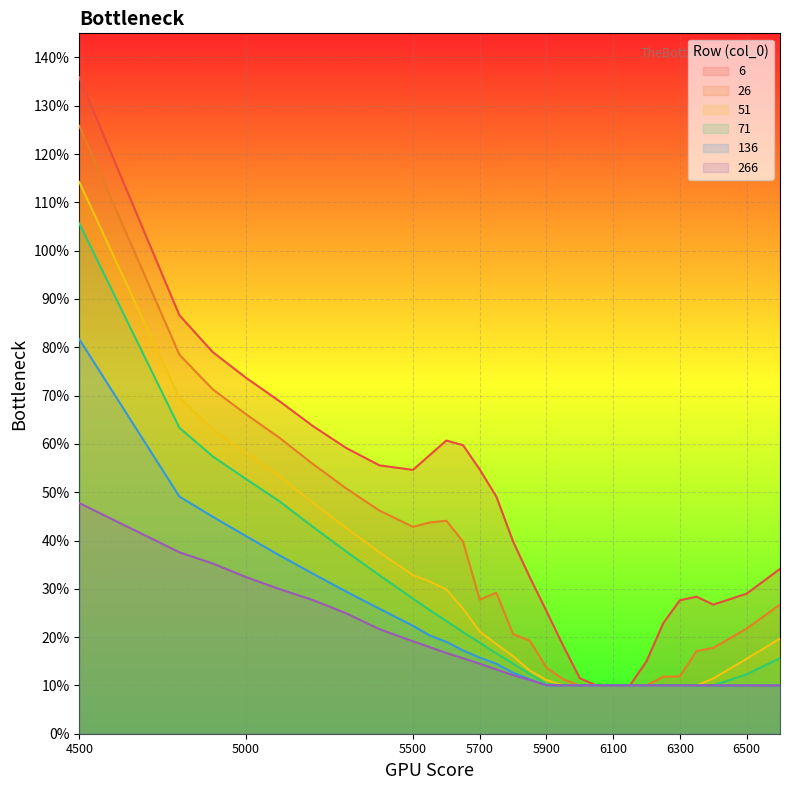

What is the difference between the maximum and second lowest values in the 71 series?

1.0